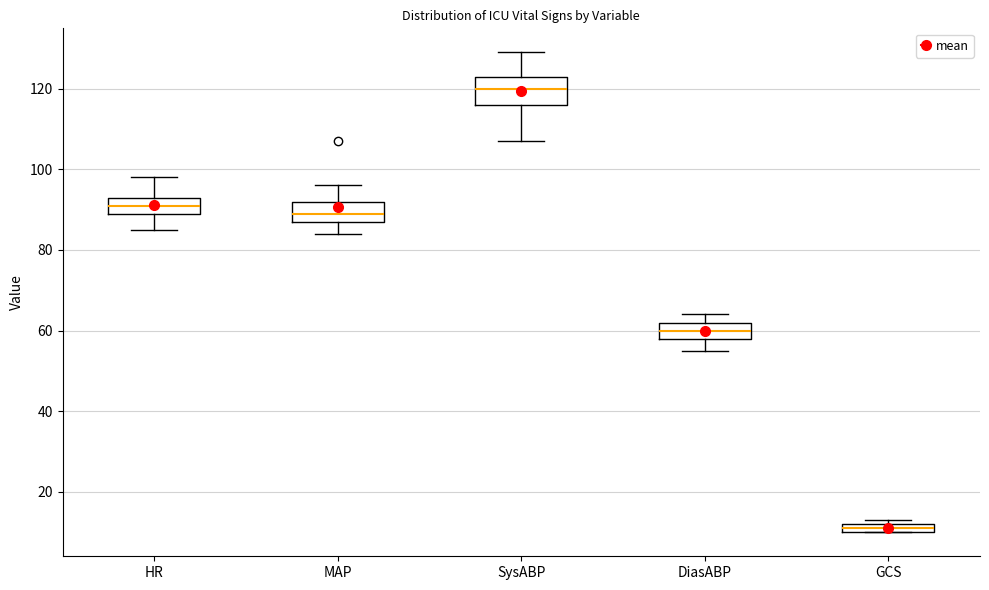

Which box has the lowest median line?

GCS